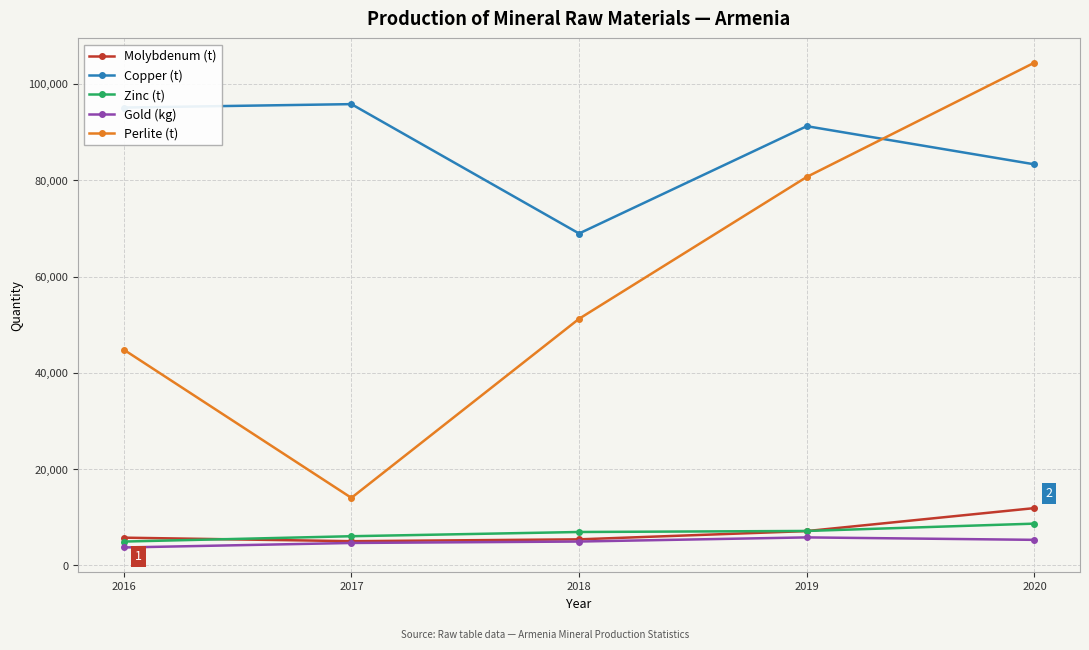

Count the number of categories in the chart.

5